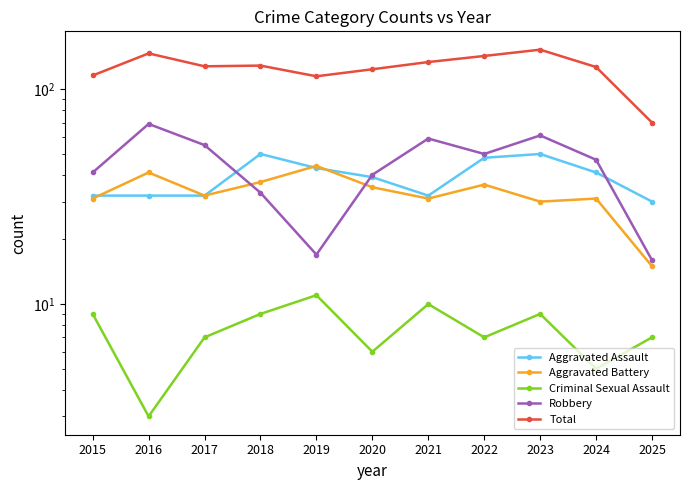

At which category does Total reach its first local peak?

2016